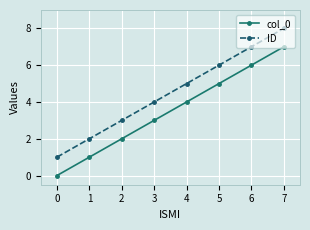

Which series has the largest total across all categories?

ID